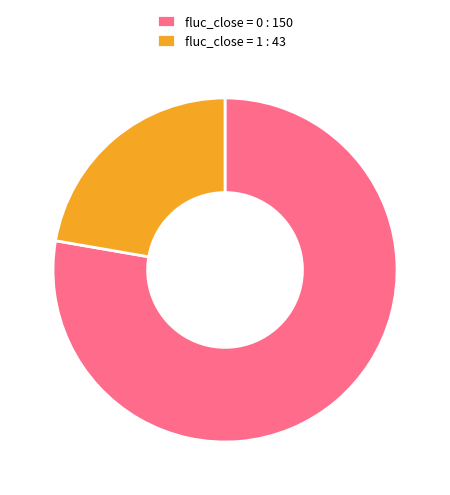

Rank the categories by value from lowest to highest.

fluc_close = 1, fluc_close = 0